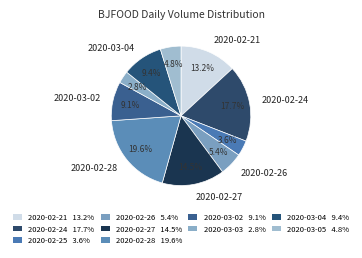

How many slices are in this pie chart?

10